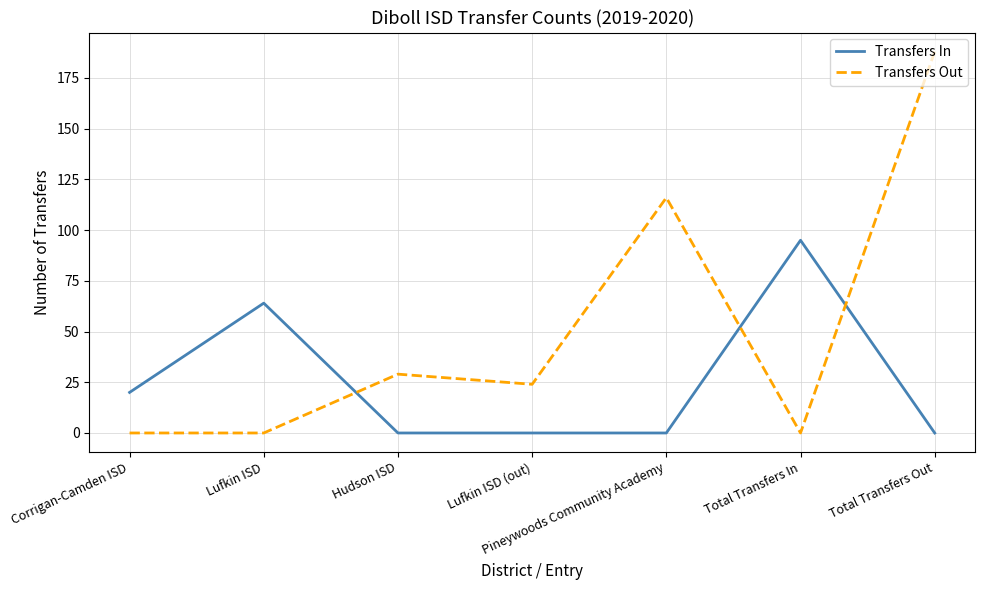

What is the sum of all Transfers In values?

179